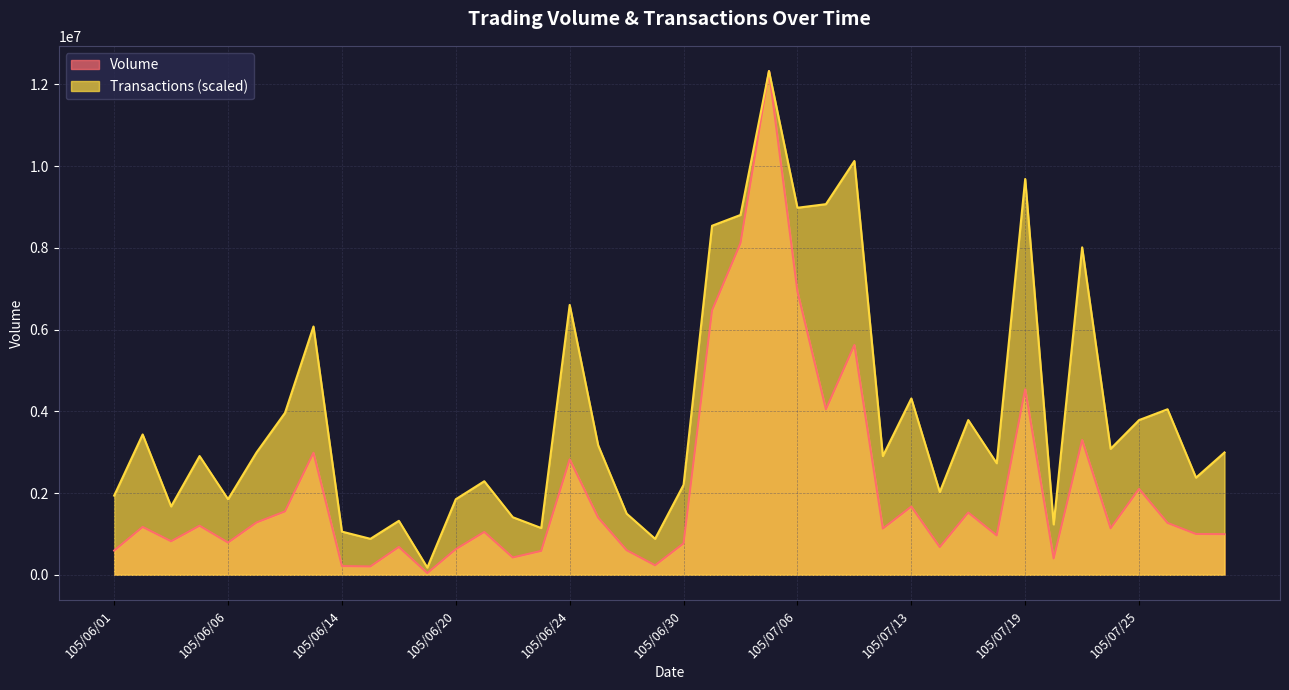

What is the greatest value displayed?

12329197.0